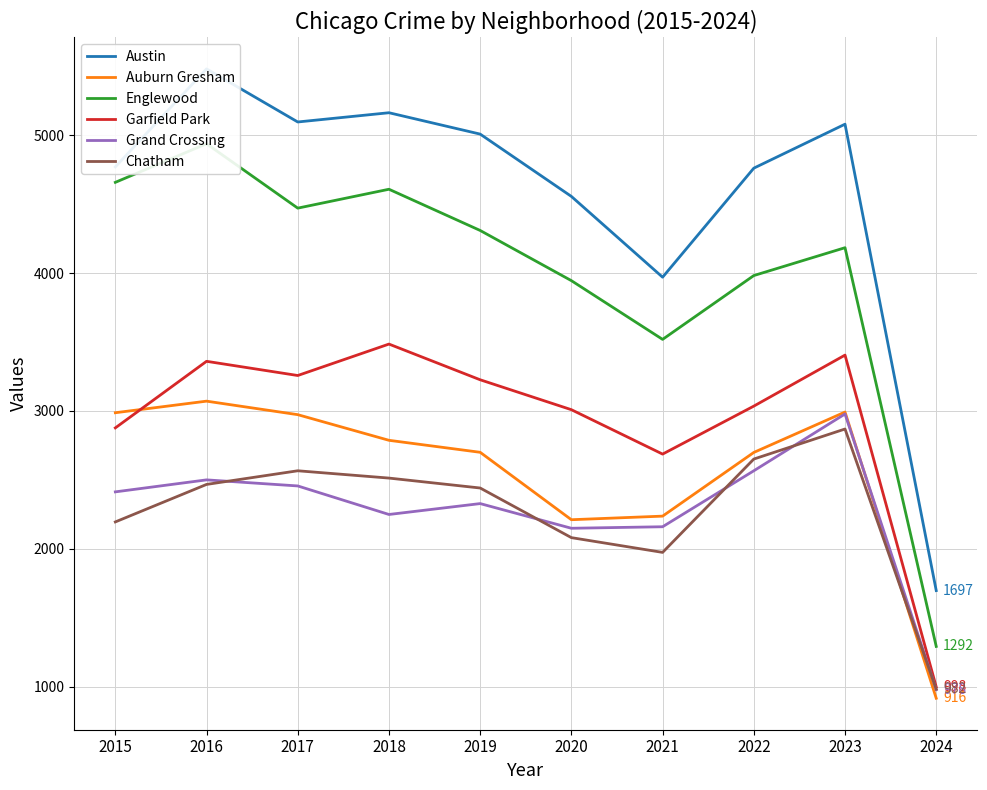

Does the chart have visible grid lines?

Yes